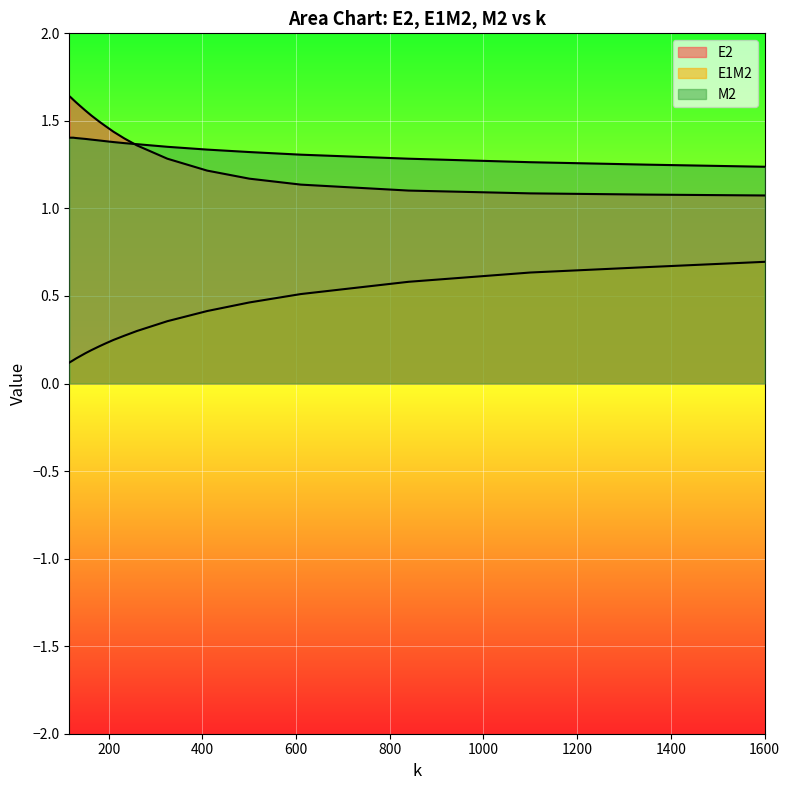

True or false: E2 has a value of 2.4 at 180.0.

False